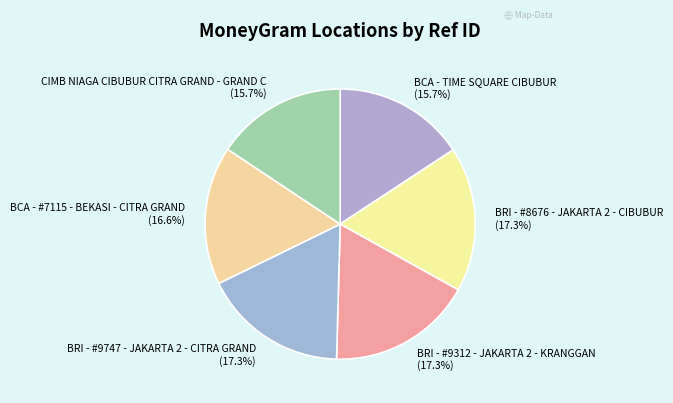

Is the sum of BRI - #9747 - JAKARTA 2 - CITRA GRAND and BCA - TIME SQUARE CIBUBUR greater than half?

No